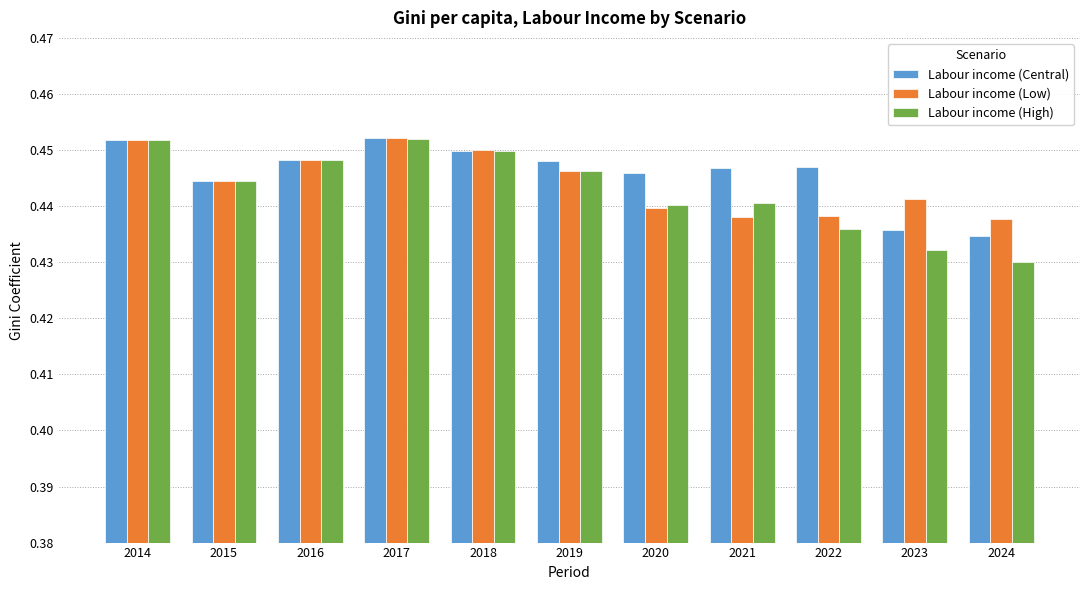

Rank the series by their average value, from lowest to highest.

Labour income (High), Labour income (Low), Labour income (Central)